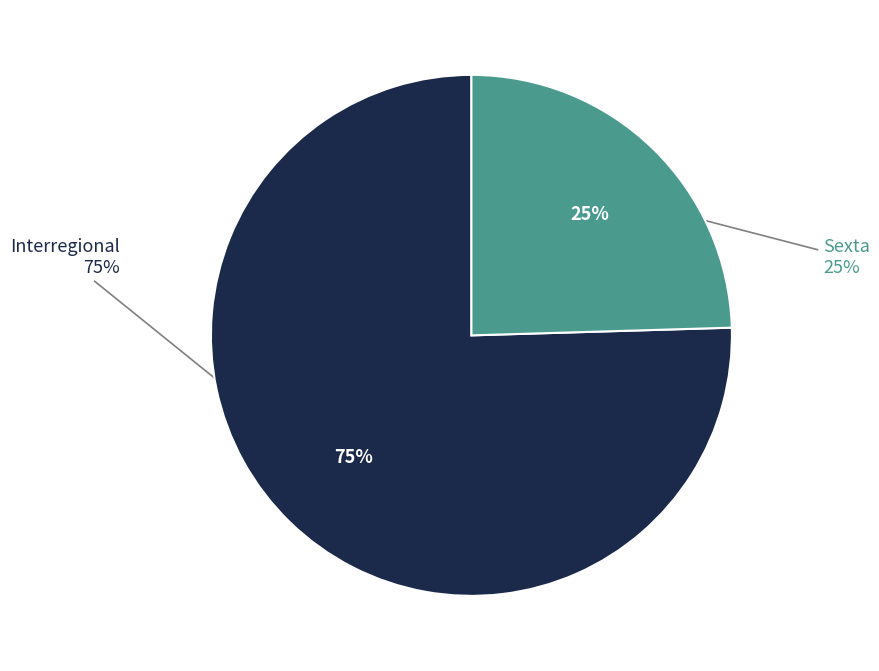

To the nearest percent, what is the combined percentage of Interregional and Sexta?

100%